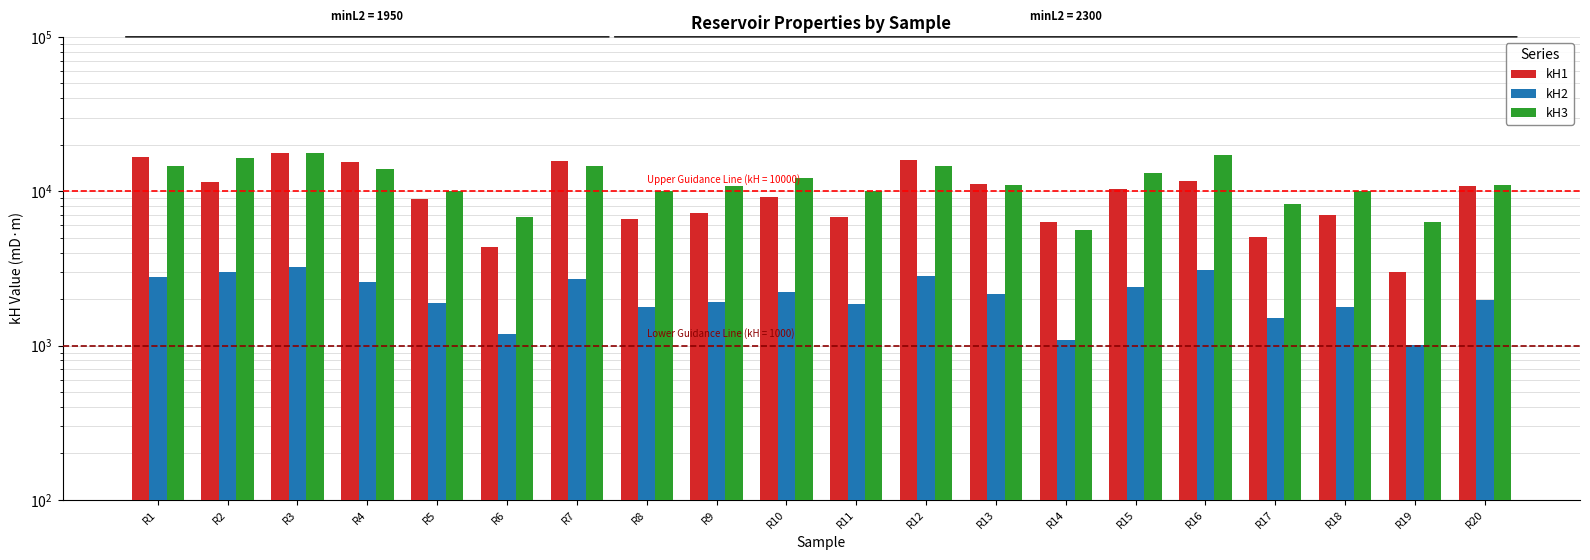

Reading left to right, list all the values displayed in this chart.

kH1: R1=16764.9	R2=11526.9	R3=17612.8	R4=15448.3	R5=8957.4	R6=4348.9	R7=15791.3	R8=6631.8	R9=7173.1	R10=9204.4	R11=6845.0	R12=16006.4	R13=11104.4	R14=6318.3	R15=10376.9	R16=11669.7	R17=5013.2	R18=7044.2	R19=2990.3	R20=10821.0
kH2: R1=2771.0	R2=3016.4	R3=3213.3	R4=2585.1	R5=1882.2	R6=1184.1	R7=2690.6	R8=1783.4	R9=1902.6	R10=2235.4	R11=1856.8	R12=2840.9	R13=2151.9	R14=1094.1	R15=2395.5	R16=3108.5	R17=1506.9	R18=1788.8	R19=1007.4	R20=1984.7
kH3: R1=14506.4	R2=16312.9	R3=17556.3	R4=13963.1	R5=10049.1	R6=6757.5	R7=14670.6	R8=10080.9	R9=10836.4	R10=12179.0	R11=9976.7	R12=14560.2	R13=10926.9	R14=5606.5	R15=13200.4	R16=17170.4	R17=8226.5	R18=9966.2	R19=6307.4	R20=10916.5